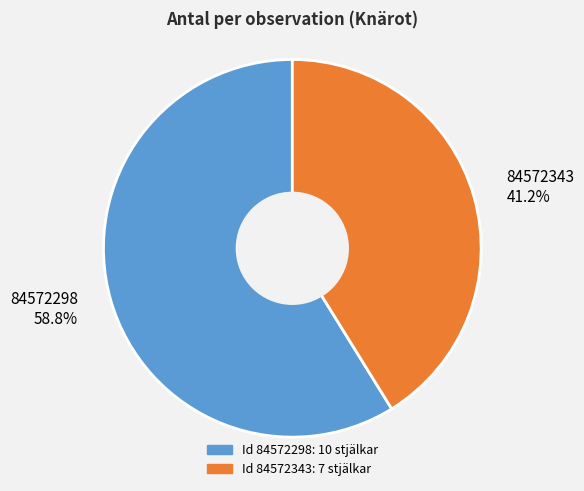

What is the largest slice in the pie chart?

84572298